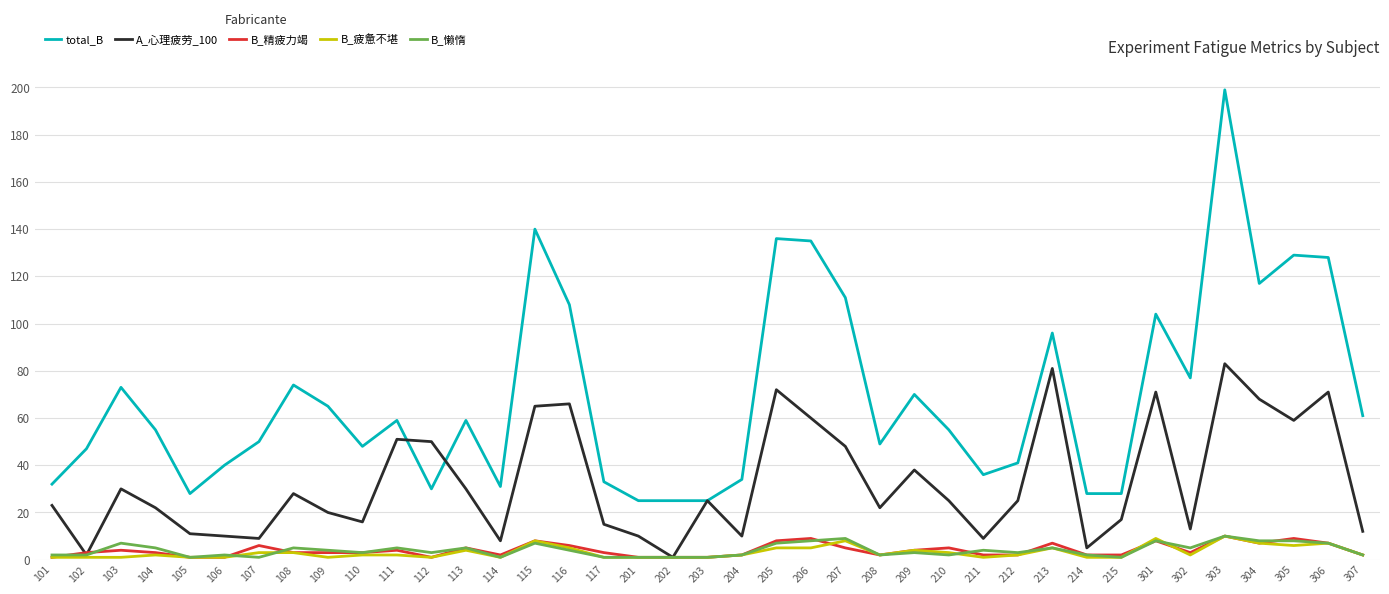

Is it true that B_疲惫不堪 equals 1 at 109?

True